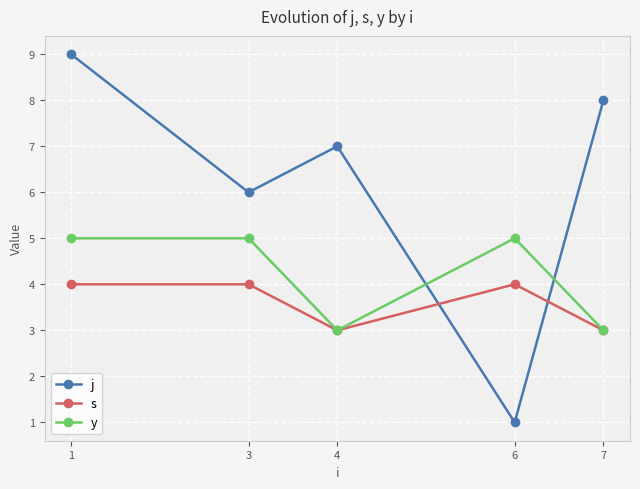

What is the difference between the maximum and minimum values in the s series?

1